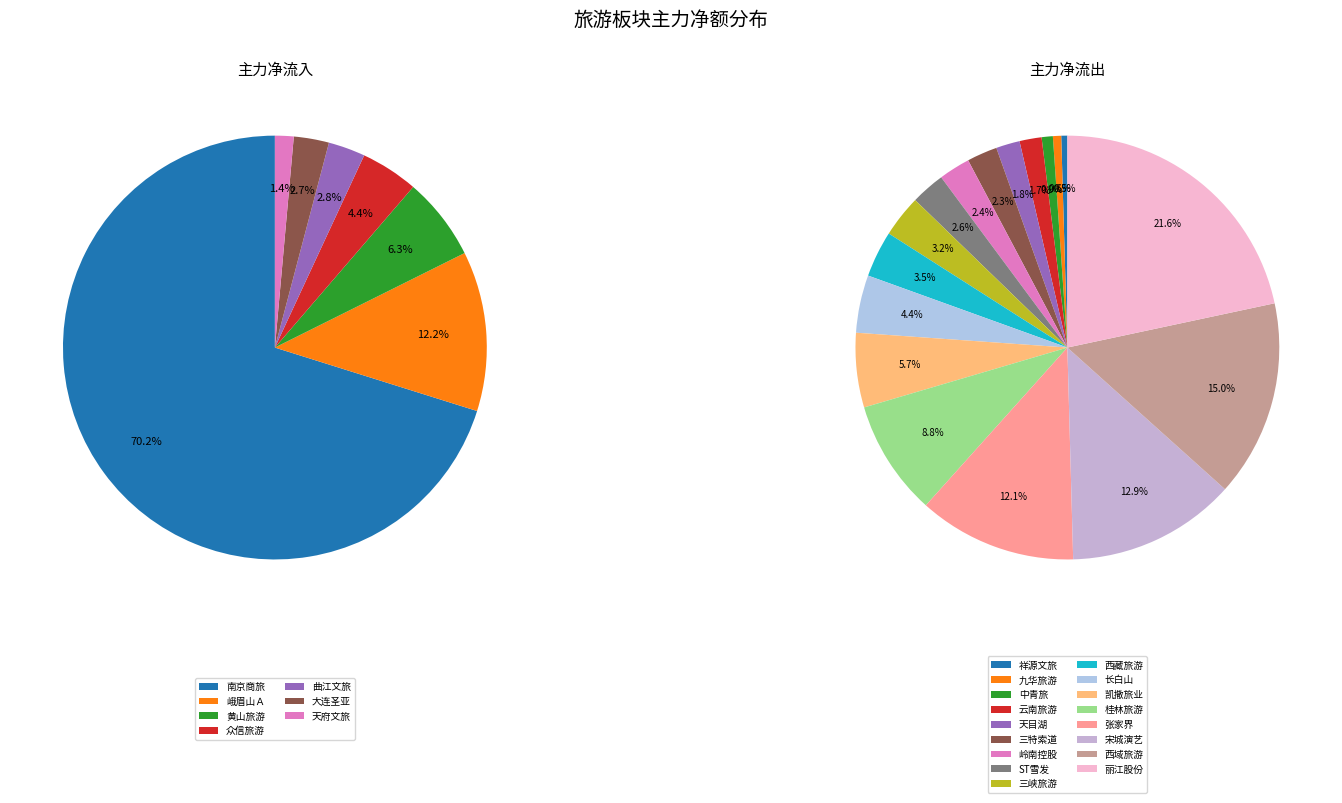

True or false: 曲江文旅 accounts for 3% of the total.

True